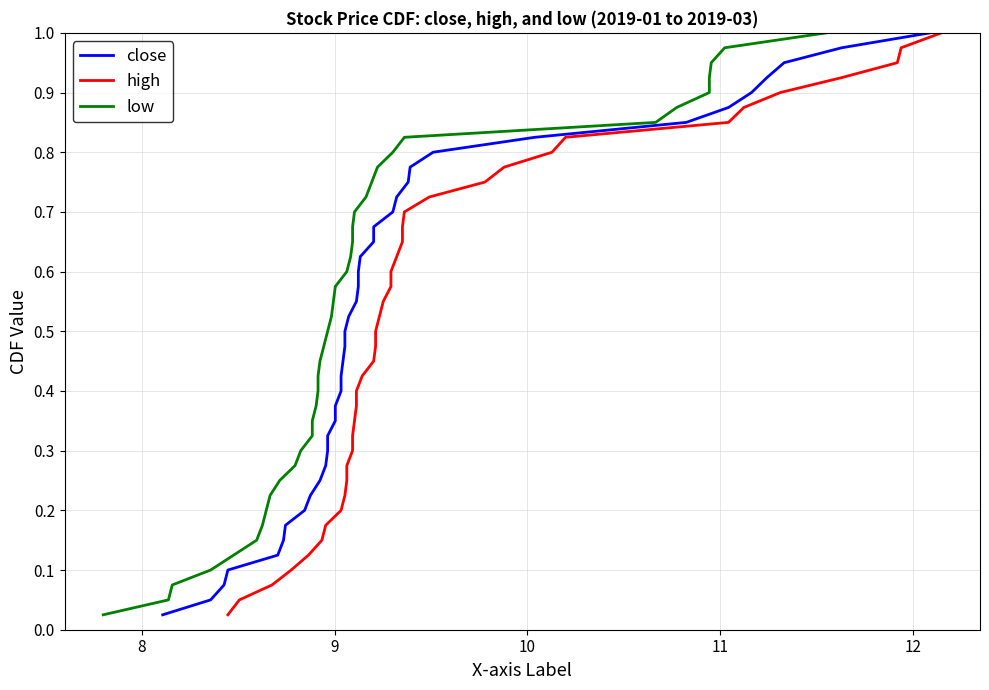

What is the label of the 29th point from the right?

11